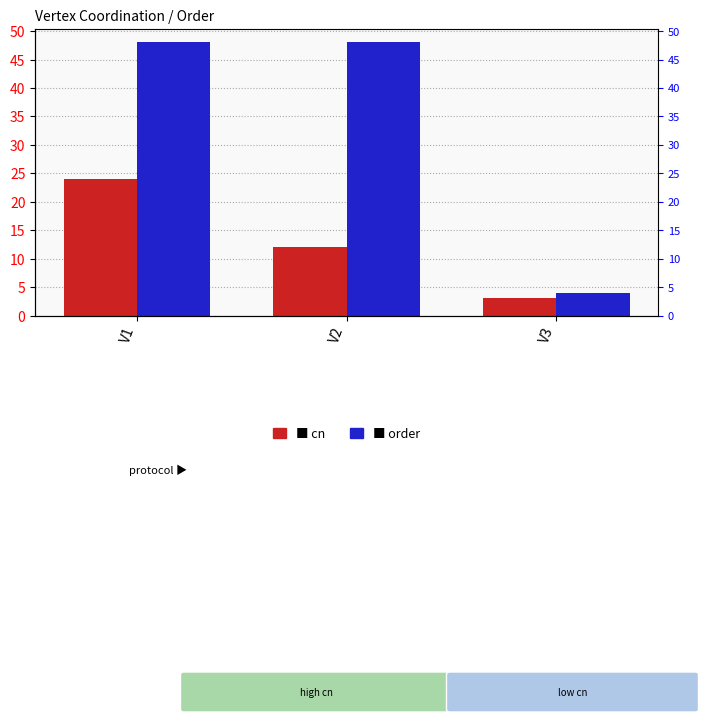

What is the maximum value shown in the chart?

48